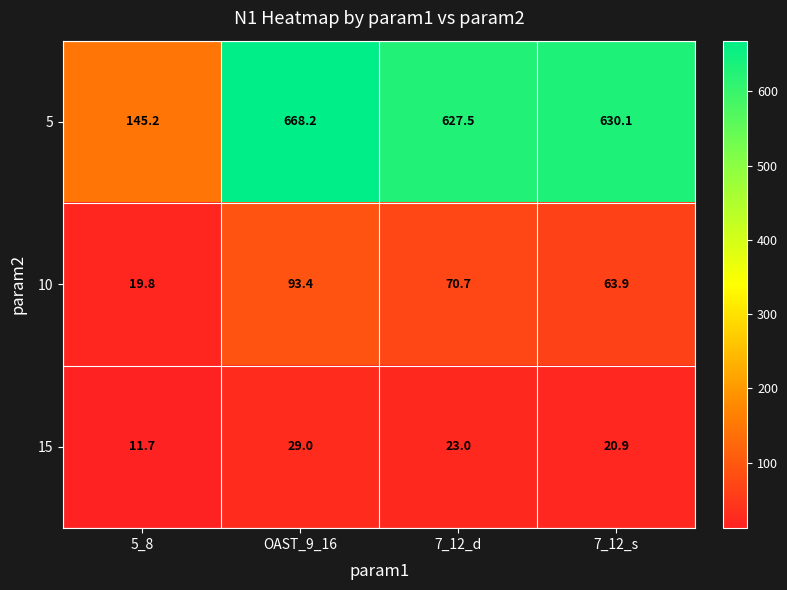

At which label does 5 first exceed 630?

OAST_9_16